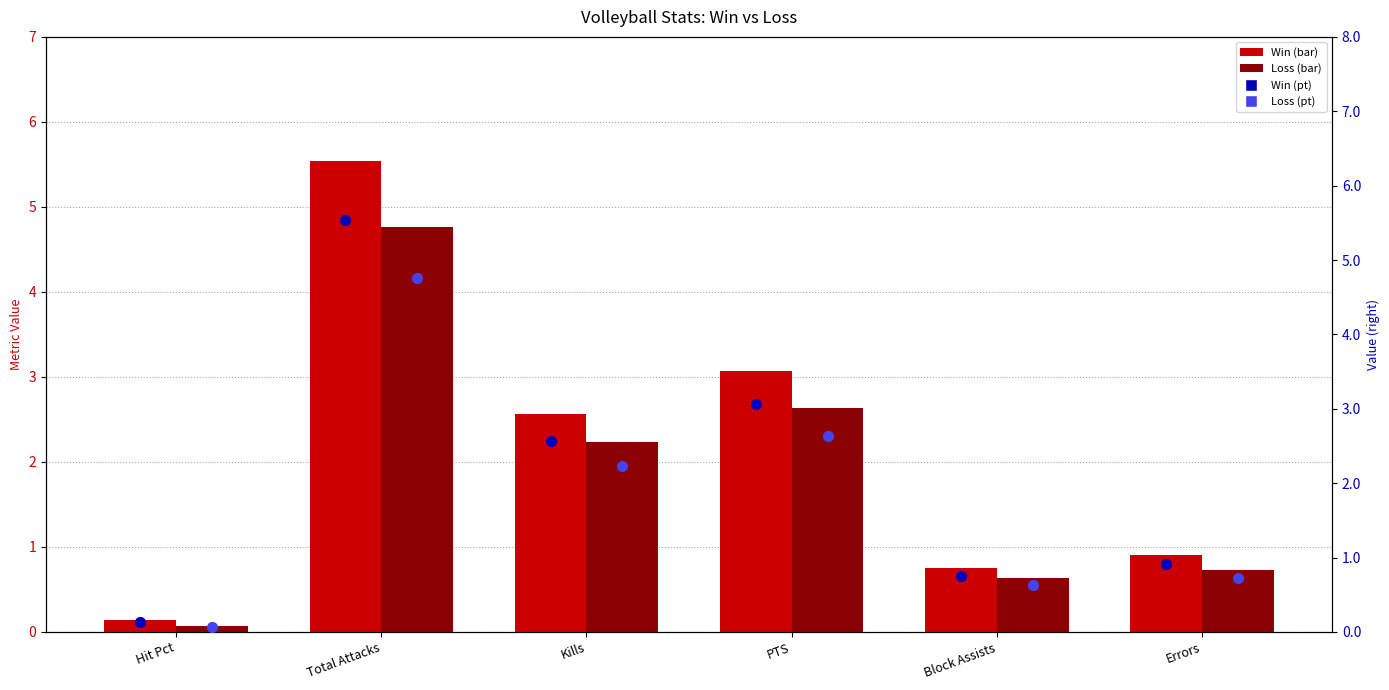

At which category is the sum across all series the highest?

Total Attacks